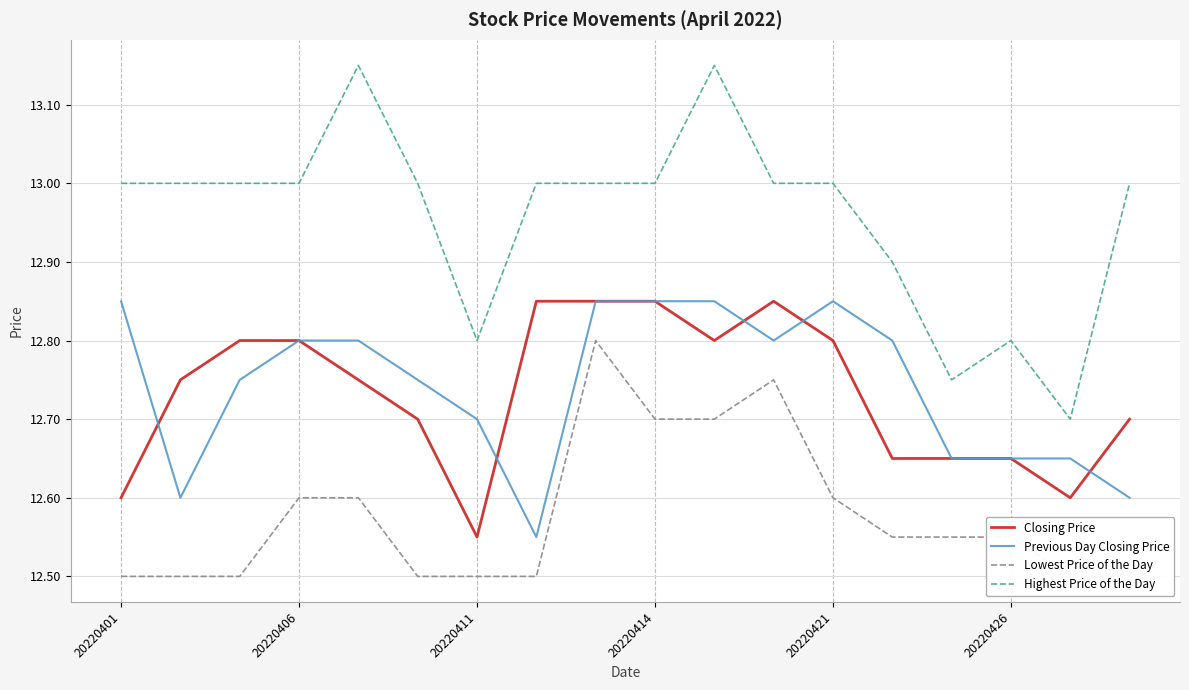

Is it true that Previous Day Closing Price equals 16.8 at 17?

False